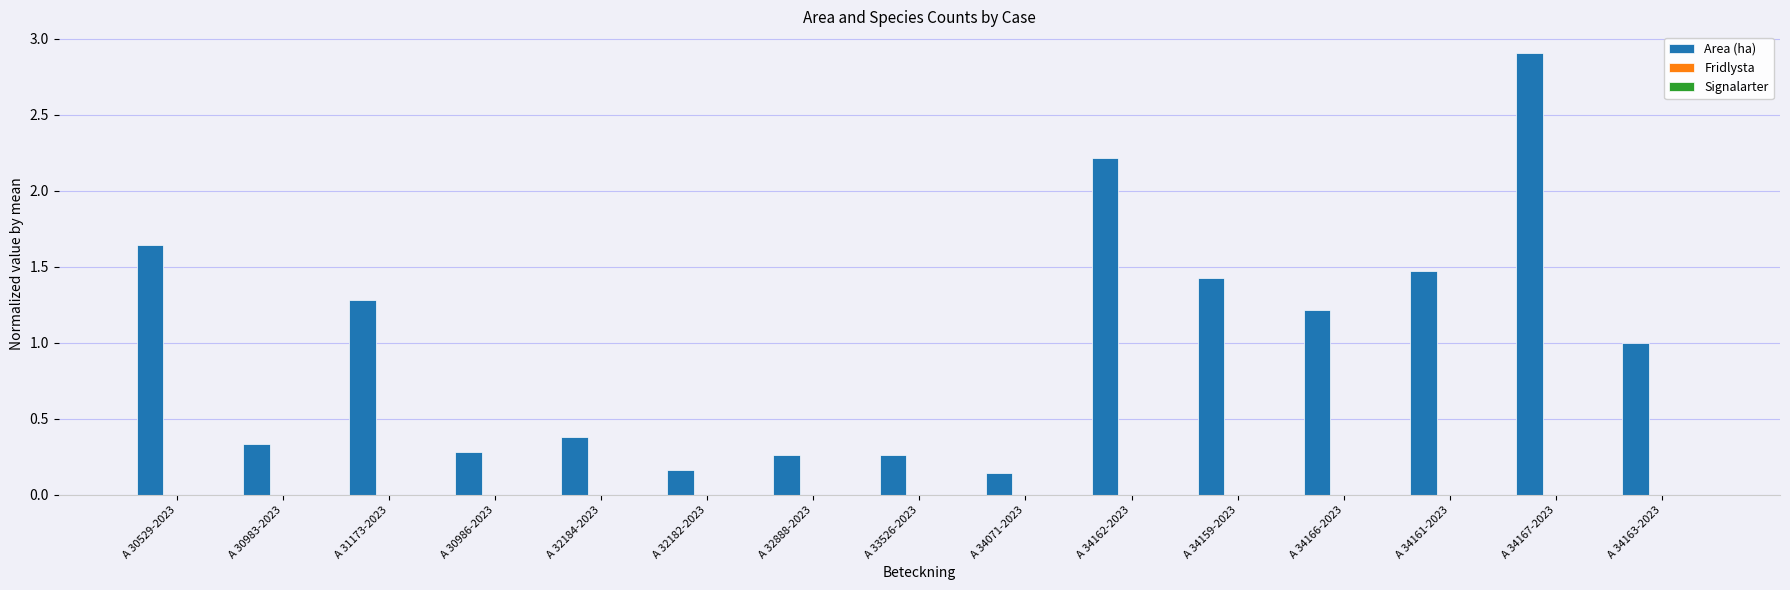

The chart shows a value of 2.4 at A 30529-2023. True or false?

False